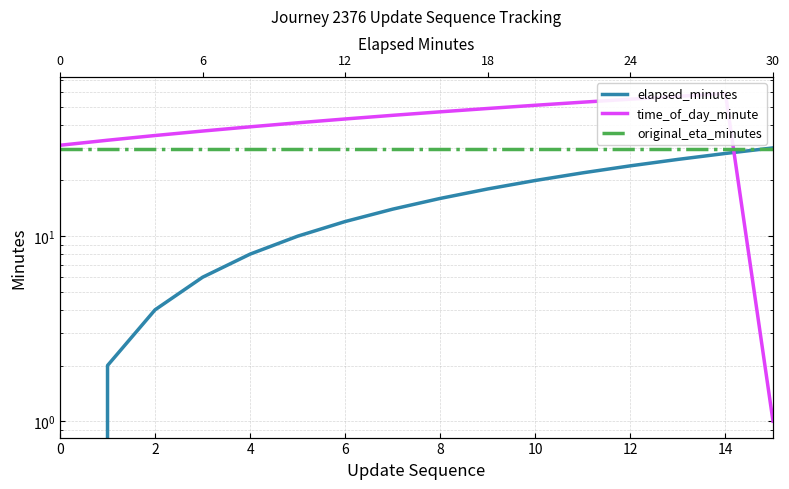

What is the value of the original_eta_minutes point at the 3rd from the left?

29.6